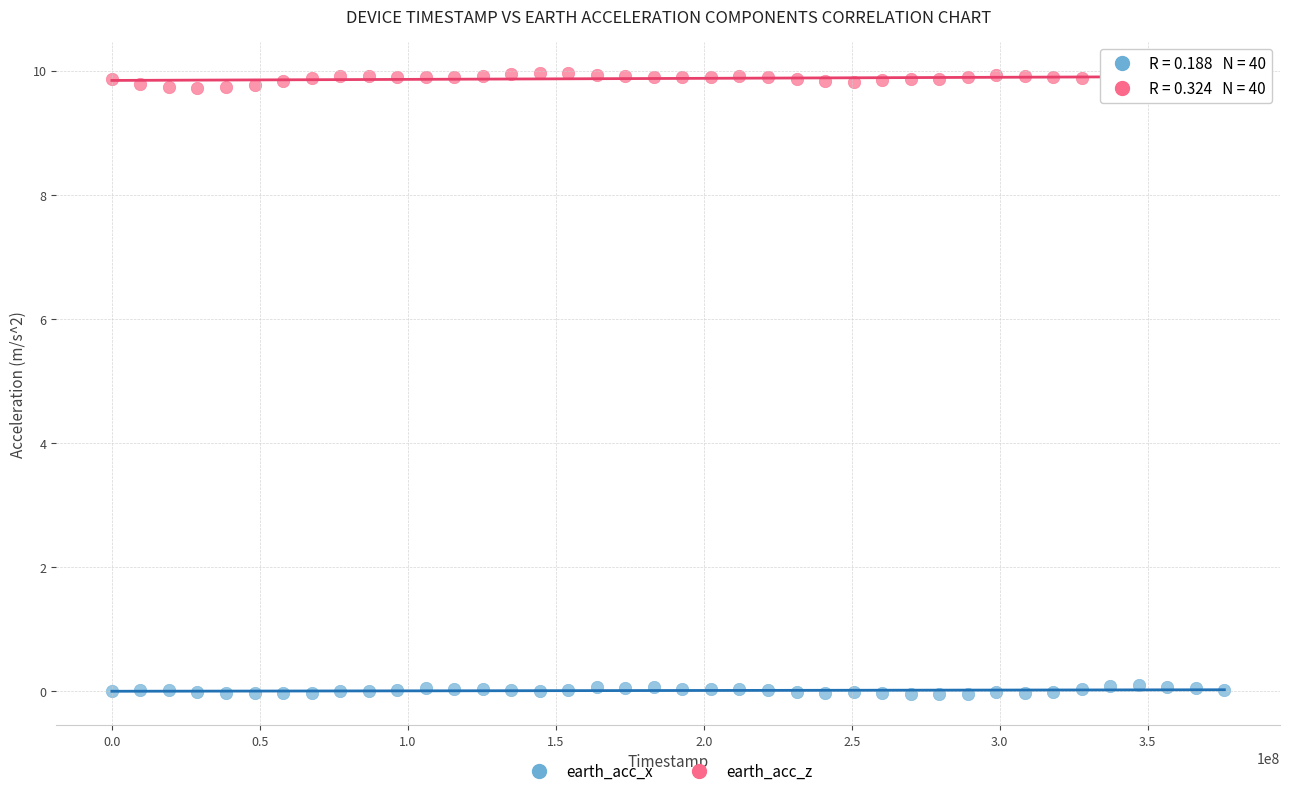

Which series contains the highest Y value?

earth_acc_z